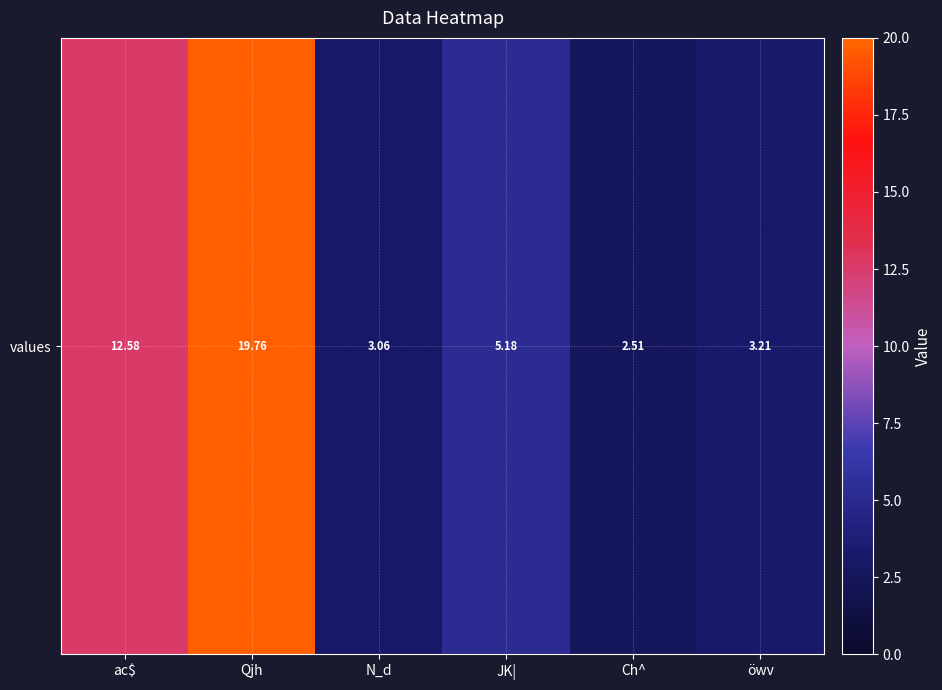

What is the maximum value shown in the chart?

19.8